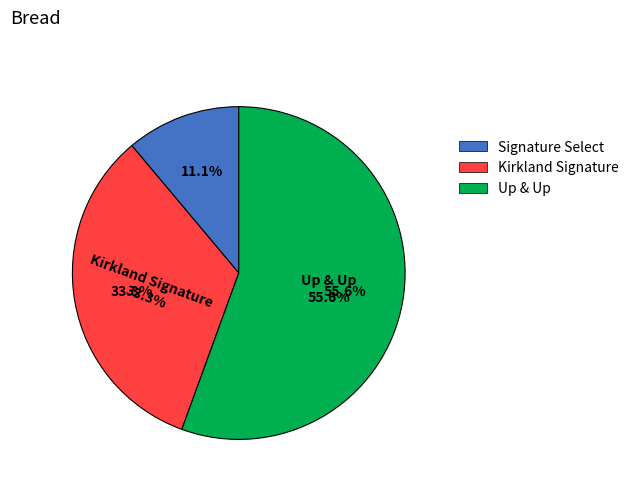

Which slice is the largest?

Up & Up